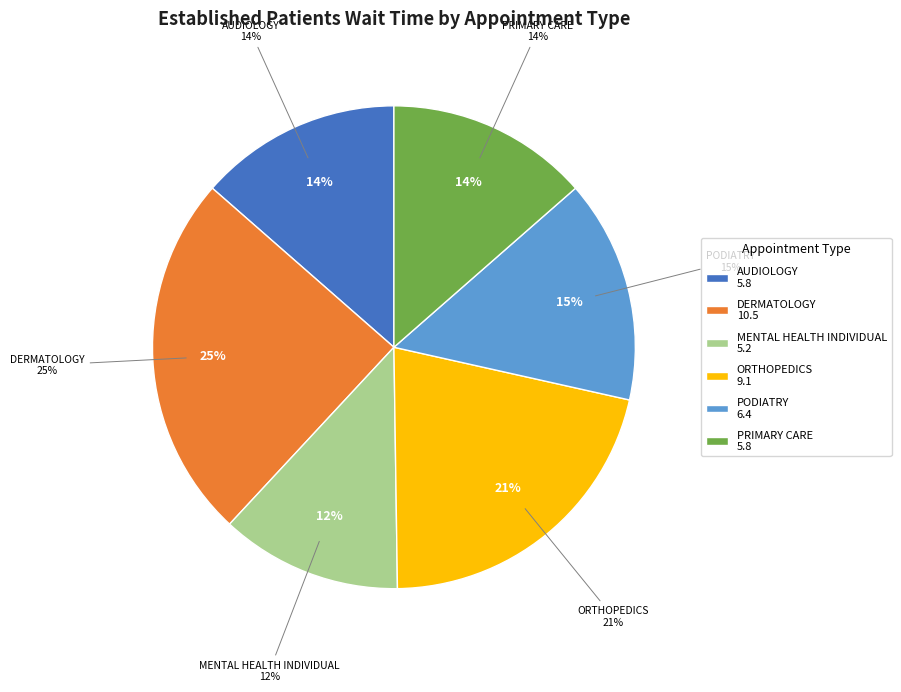

Which slice is the largest?

DERMATOLOGY